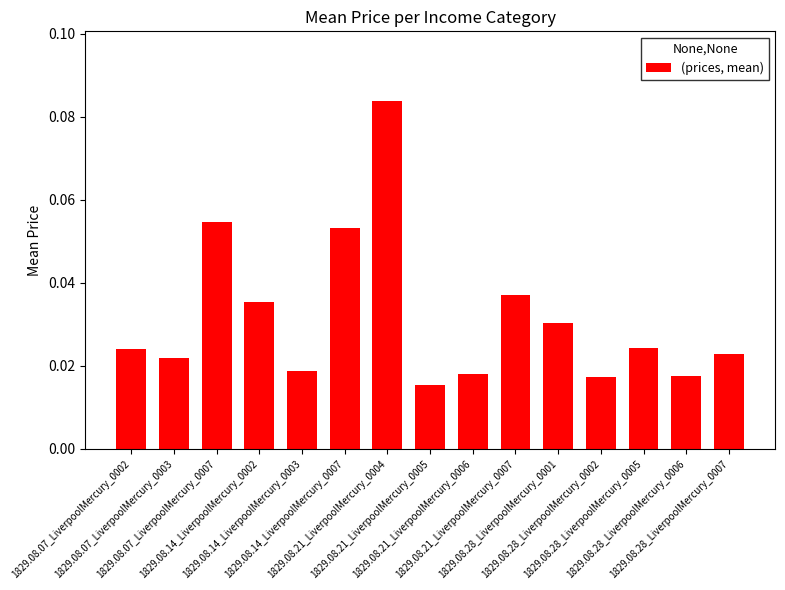

Which label corresponds to the smallest value in the chart?

1829.08.21_LiverpoolMercury_0005